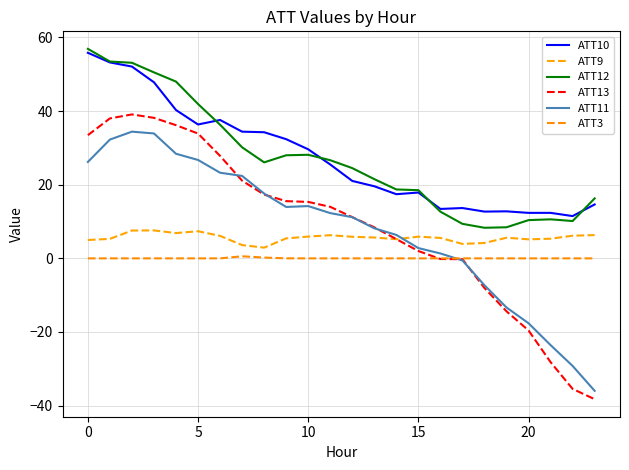

In ATT11, how many points are higher than both neighbors (excluding endpoints)?

2